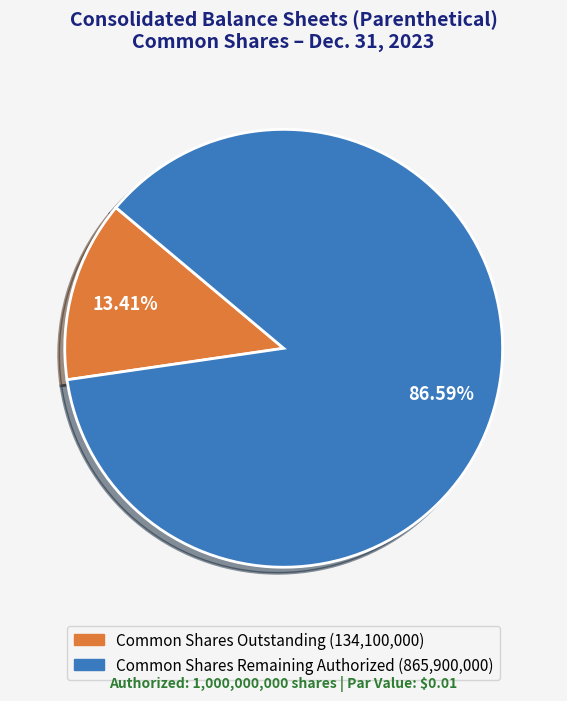

Is there a majority slice in this chart?

Yes